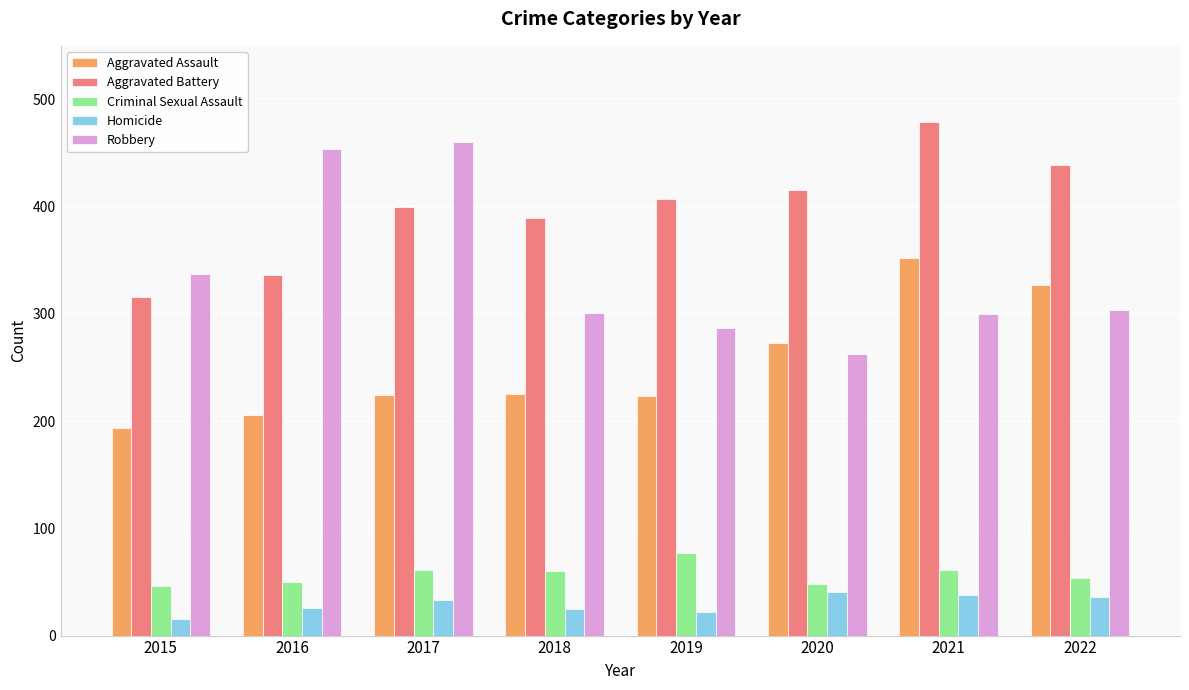

Which series has the largest total across all categories?

Aggravated Battery